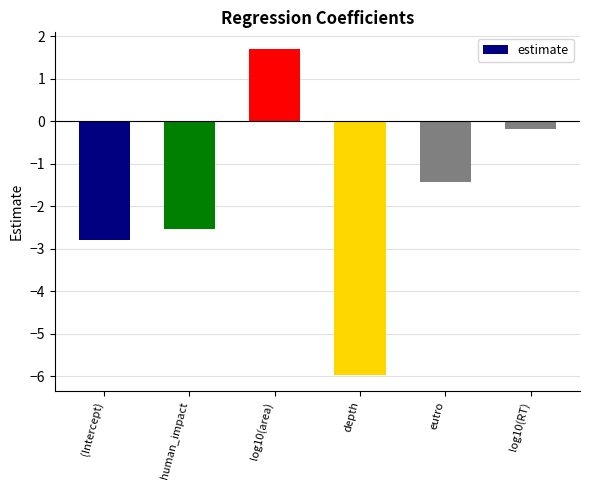

What position from the left is log10(area)?

3